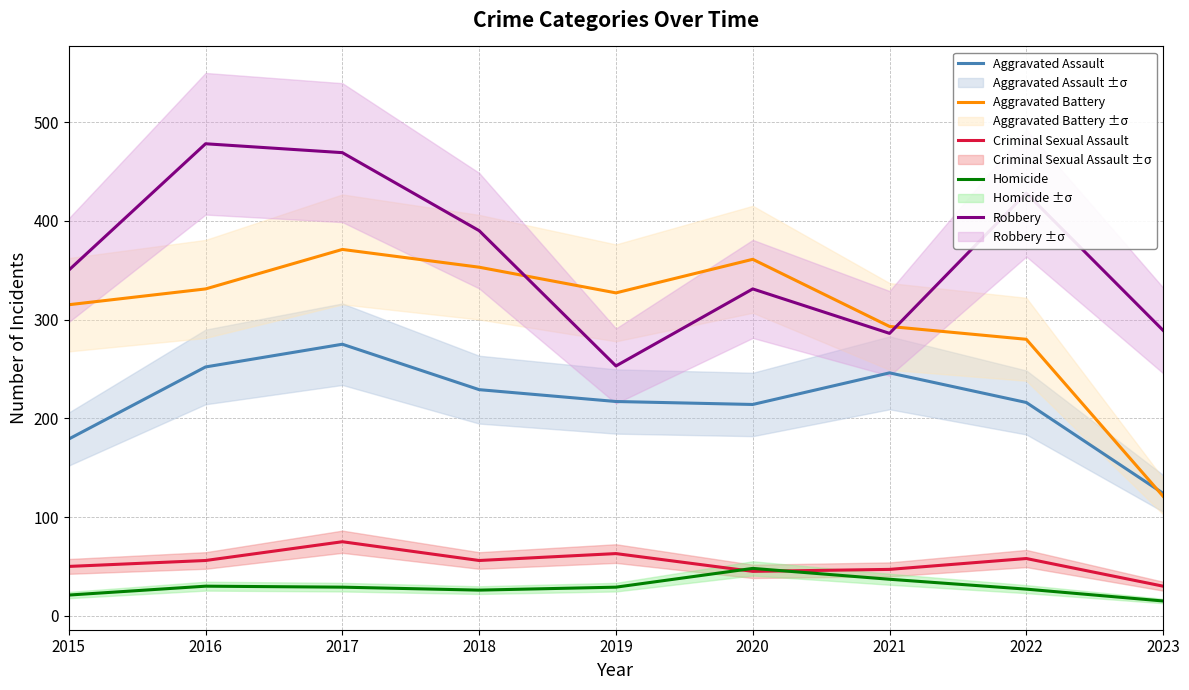

Which category has the highest value in the Aggravated Assault series?

2017